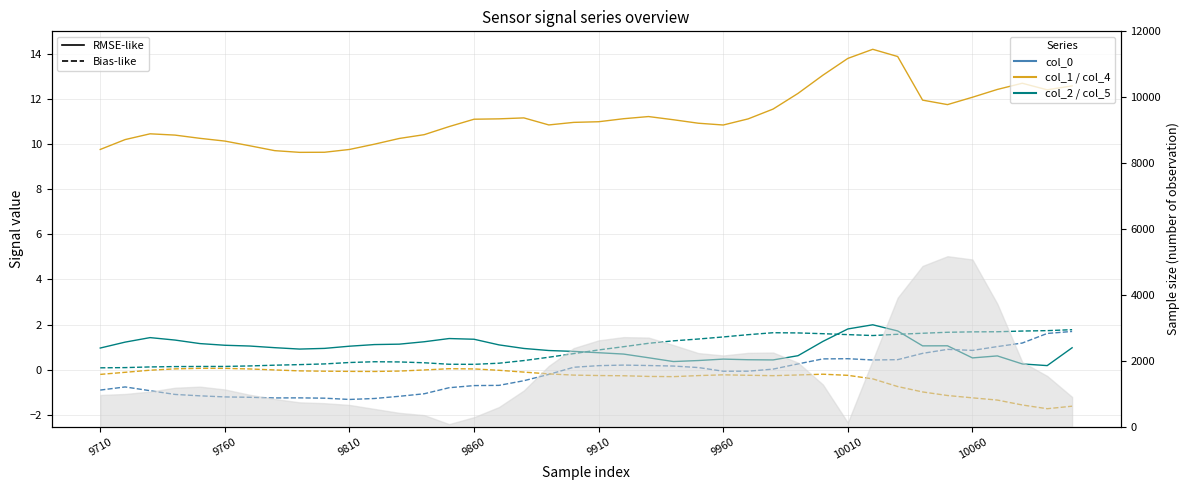

Which series has the widest spread of values?

col_1 (solid)